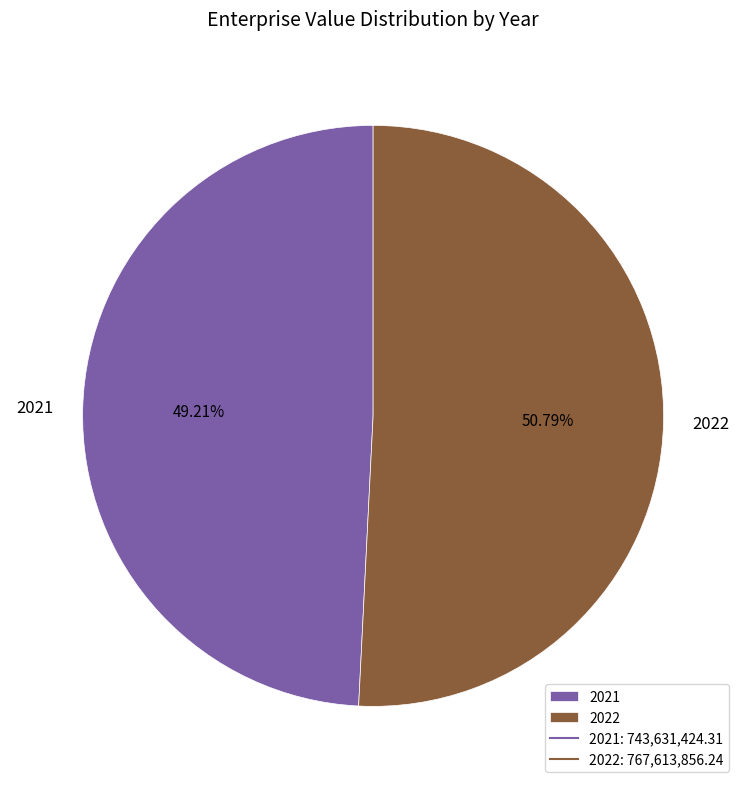

How many segments does this pie chart have?

2